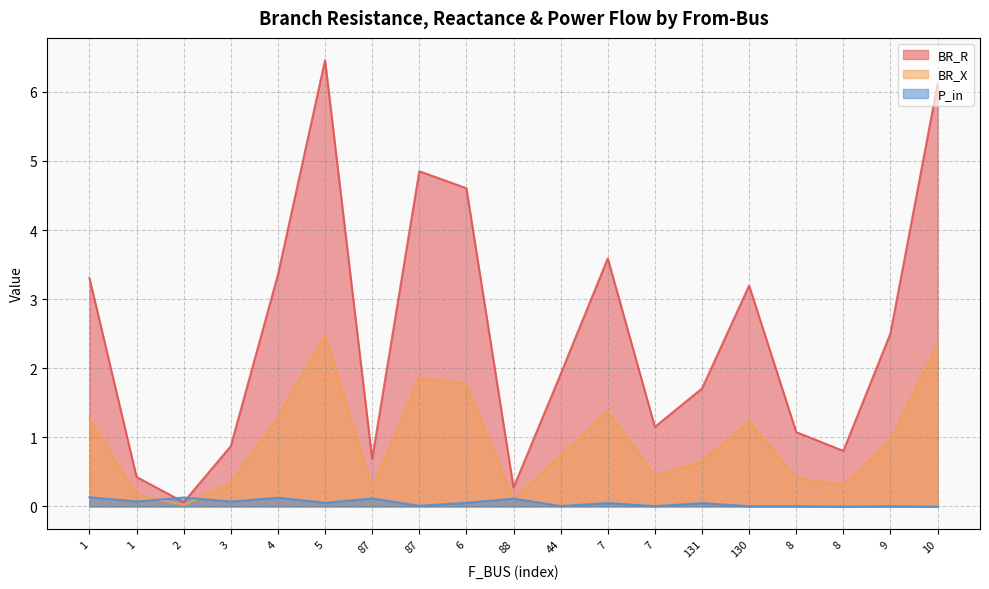

Which series changed the most between 1 and 8?

BR_R